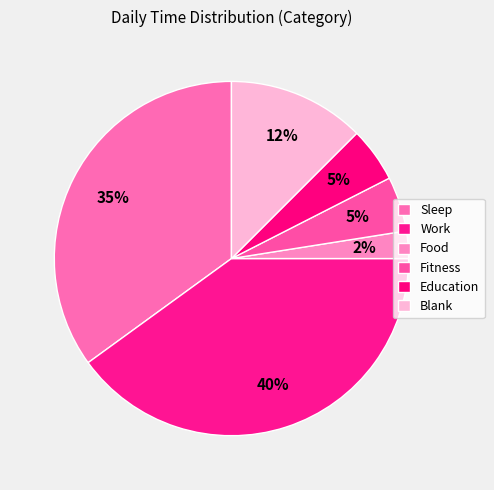

What percentage is the Fitness slice, to the nearest percent?

5%